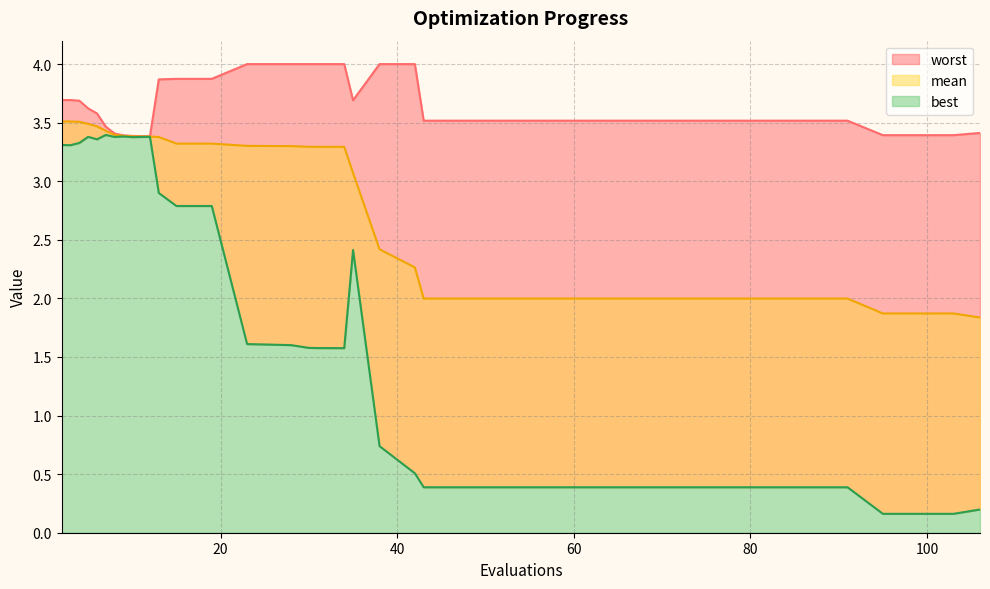

What is the sum of all best values?

64.4